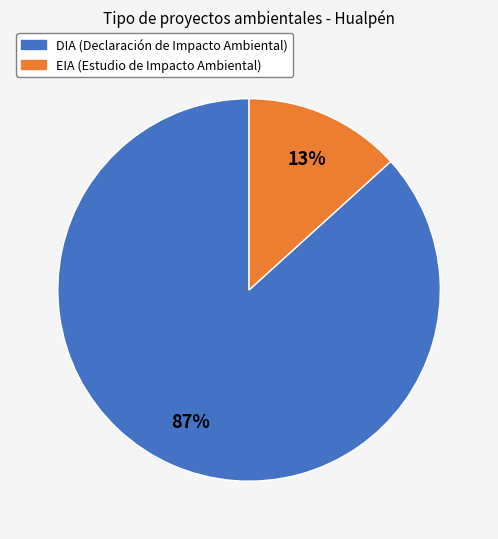

Which slice is the largest?

DIA